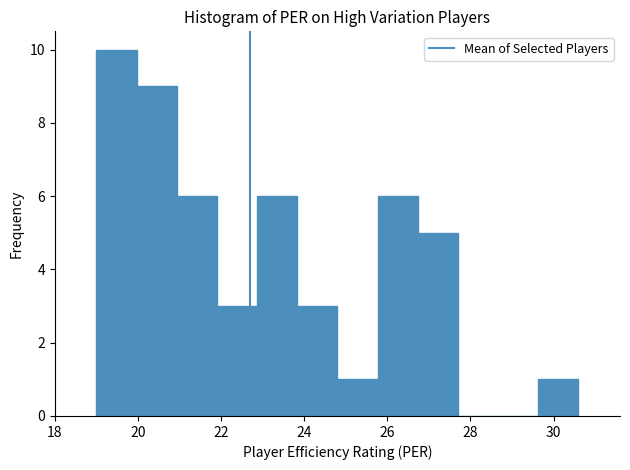

Reading left to right, transcribe this chart: for each bar, give the range it covers on the x-axis and its height. Neither the bar edges nor the heights are printed on the chart, so give them approximately, as read against the axes.

19.0 to 20.0: 10
20.0 to 21.0: 9
21.0 to 22.0: 6
22.0 to 22.8: 3
22.8 to 23.8: 6
23.8 to 24.8: 3
24.8 to 25.8: 1
25.8 to 26.8: 6
26.8 to 27.8: 5
27.8 to 28.6: 0
28.6 to 29.6: 0
29.6 to 30.6: 1